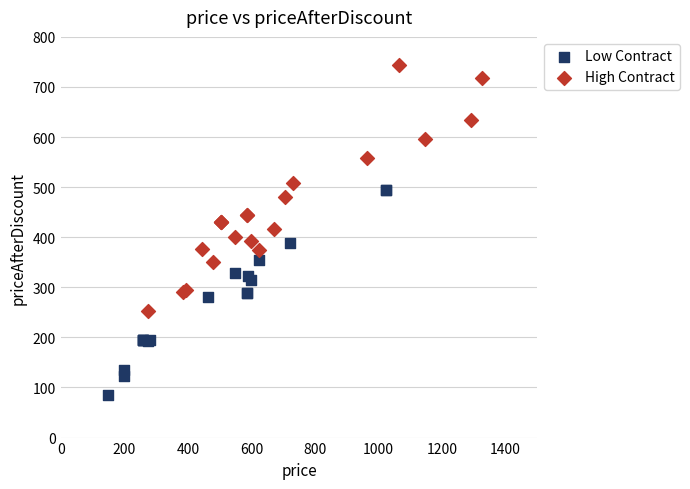

Which series contains the highest Y value?

High Contract